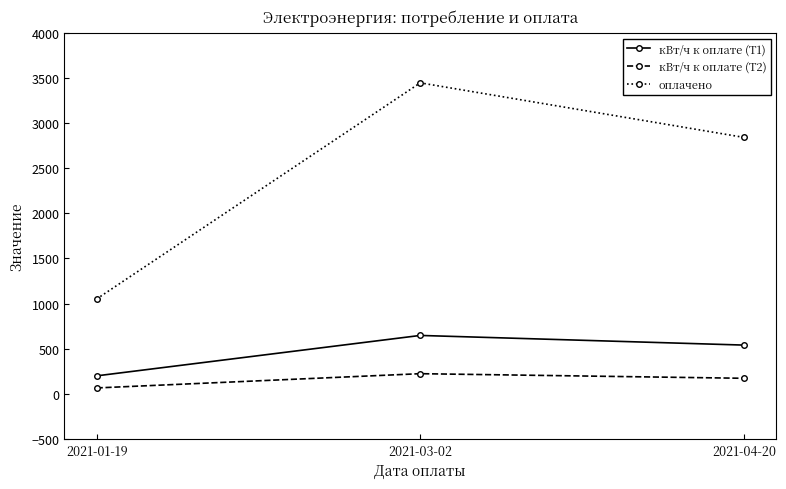

What are all the series names shown in the legend?

кВт/ч к оплате (Т1), кВт/ч к оплате (Т2), оплачено